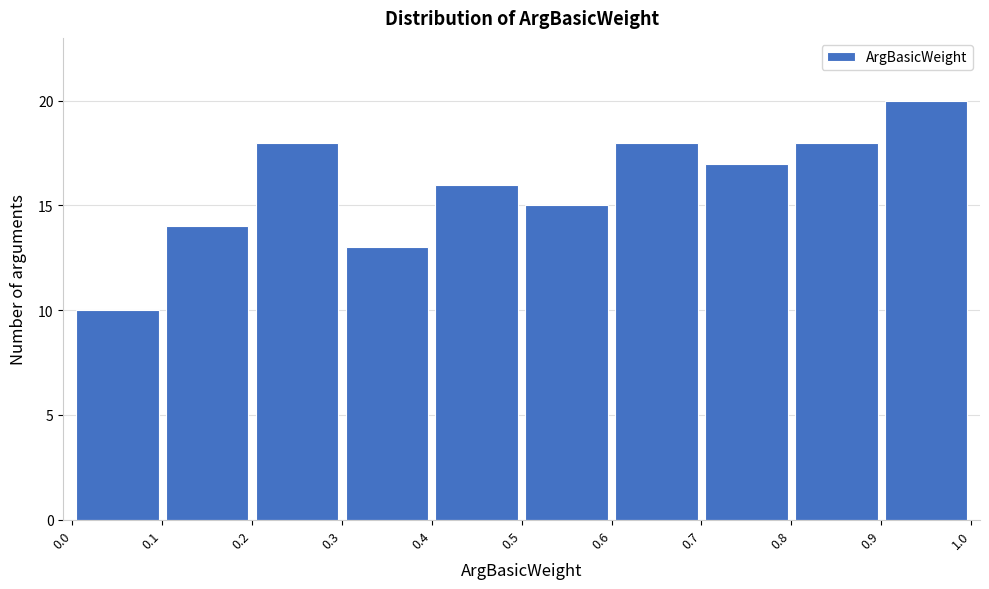

Reading left to right, transcribe this chart: for each bar, give the range it covers on the x-axis and its height. The values are not printed on the chart, so give them approximately, as read against the axis.

0.0 to 0.1: 10
0.1 to 0.2: 14
0.2 to 0.3: 18
0.3 to 0.4: 13
0.4 to 0.5: 16
0.5 to 0.6: 15
0.6 to 0.7: 18
0.7 to 0.8: 17
0.8 to 0.9: 18
0.9 to 1.0: 20